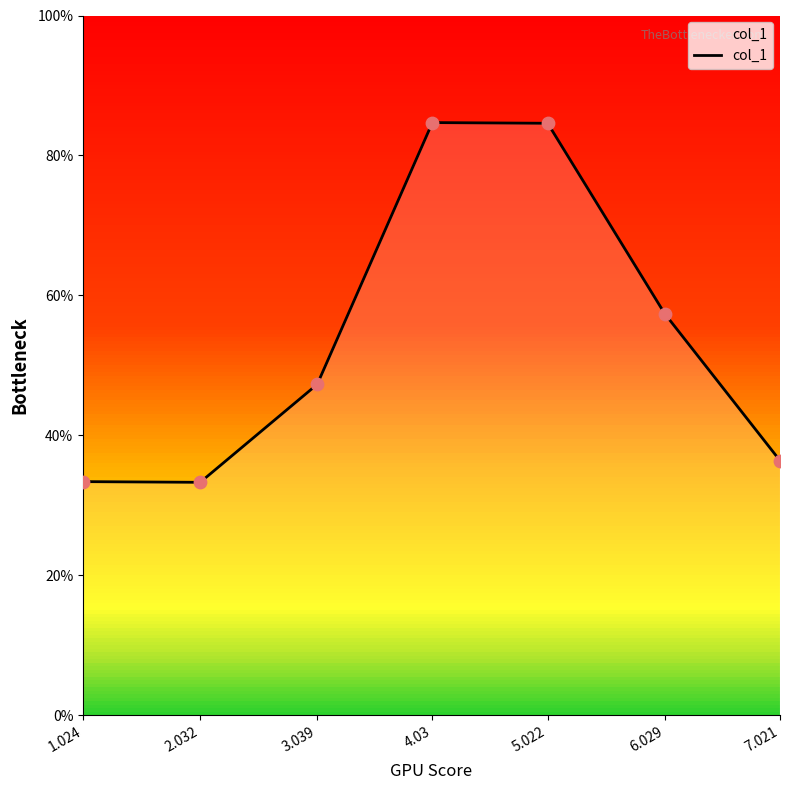

Which has a higher value, 7.021 or 1.024?

7.021